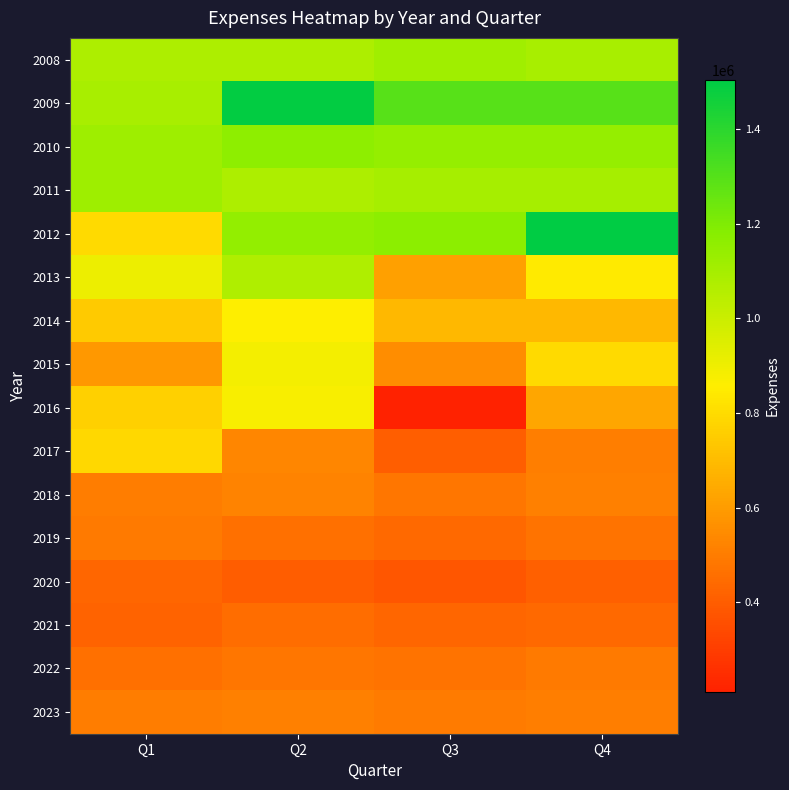

Reading right to left, list all the values displayed in this chart.

row_0: 1090043.0	1111794.0	1079168.2	1079168.2
row_1: 1293810.0	1293720.0	1497668.0	1090043.0
row_2: 1141094.0	1141094.0	1162966.0	1119221.0
row_3: 1098879.0	1098879.0	1078538.0	1119220.0
row_4: 1503998.0	1166726.0	1148844.0	795683.0
row_5: 846755.0	613786.0	1072806.0	907579.0
row_6: 687774.0	689929.0	860862.0	745279.0
row_7: 793950.0	550494.0	883108.0	585135.0
row_8: 630978.0	210826.0	876049.0	763128.0
row_9: 503840.0	407527.0	533569.0	788730.0
row_10: 510000.0	480000.0	520000.0	500000.0
row_11: 470000.0	440000.0	460000.0	490000.0
row_12: 410000.0	380000.0	400000.0	430000.0
row_13: 440000.0	430000.0	450000.0	420000.0
row_14: 490000.0	470000.0	480000.0	460000.0
row_15: 505000.0	495000.0	510000.0	500000.0